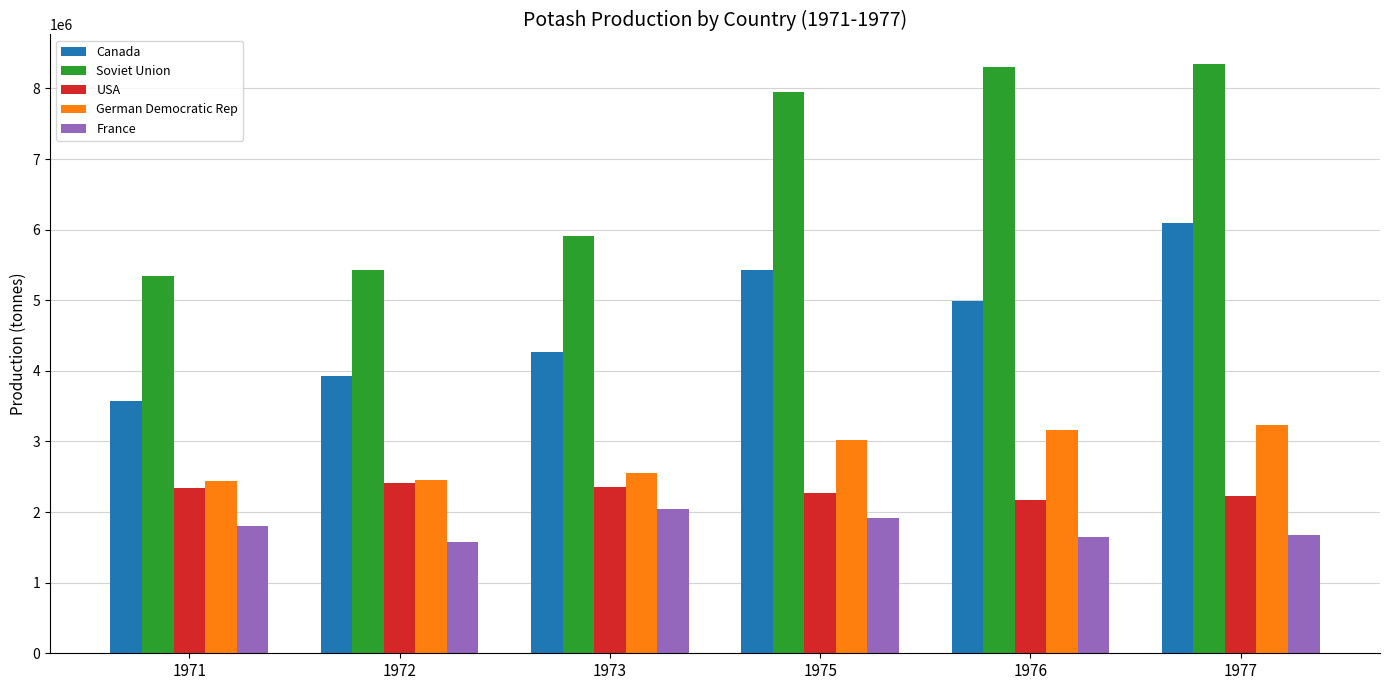

What is the difference between the highest and lowest values at 1972?

3855470